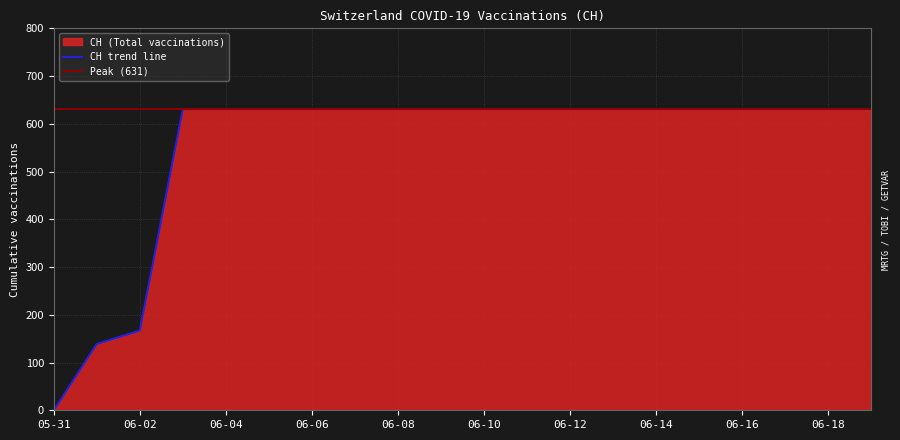

The value of CH trend line at 06-08 is 895. True or false?

False